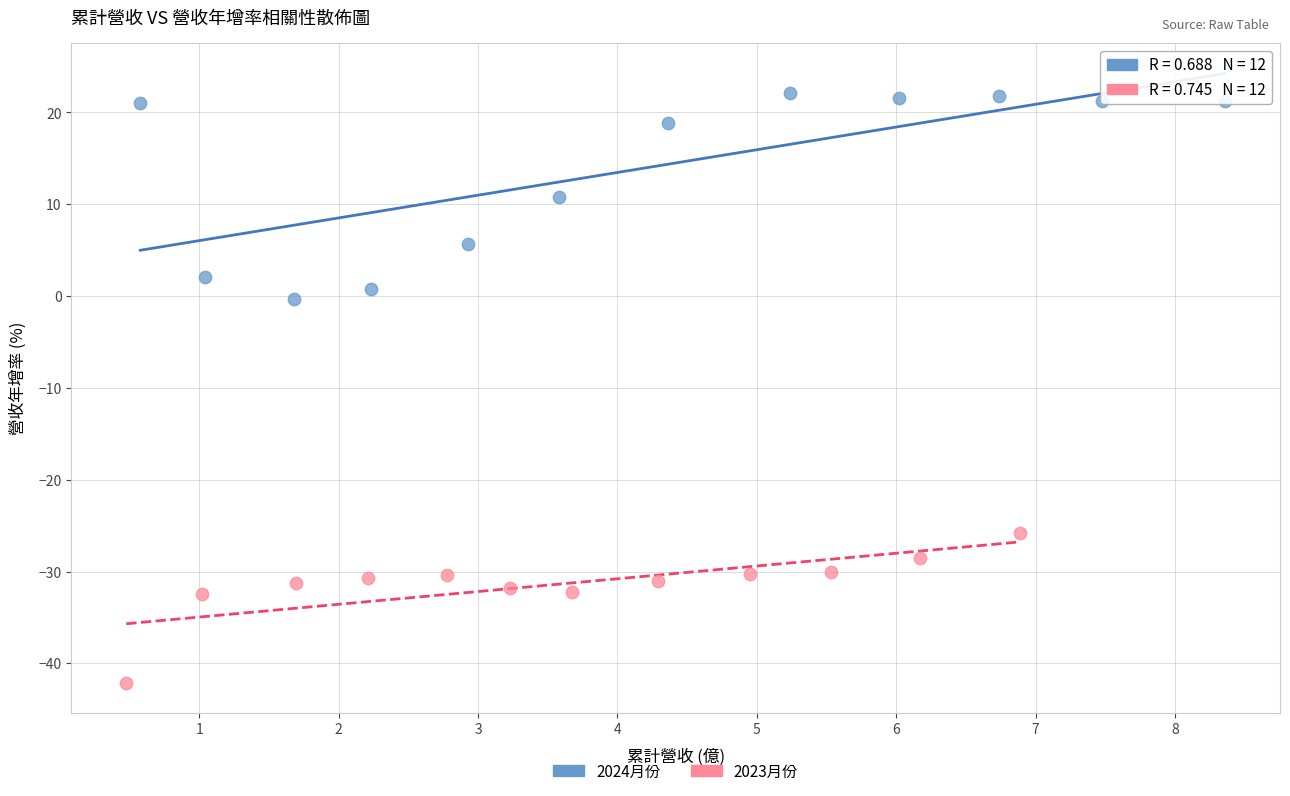

Which series has the widest spread of Y values?

2024月份